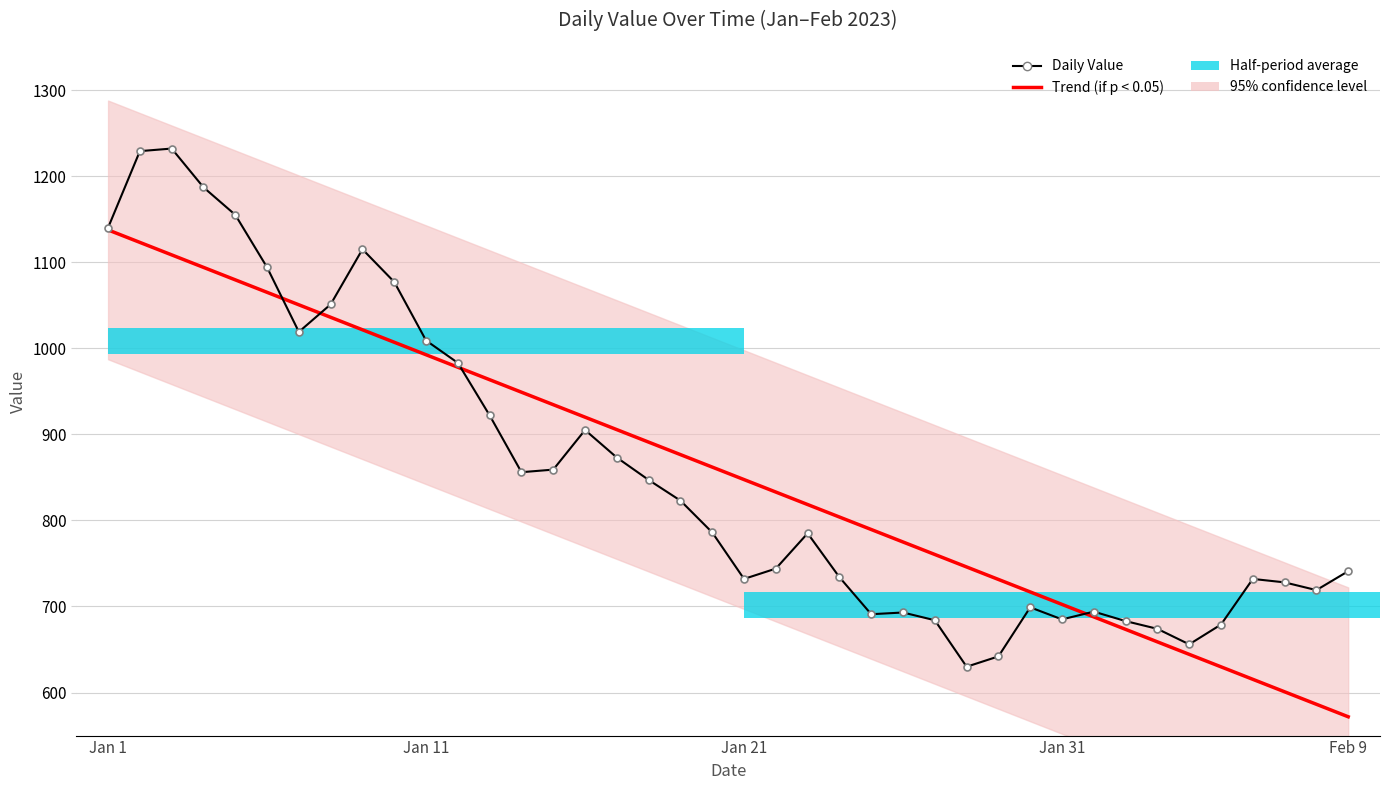

Does the chart contain any negative values?

No